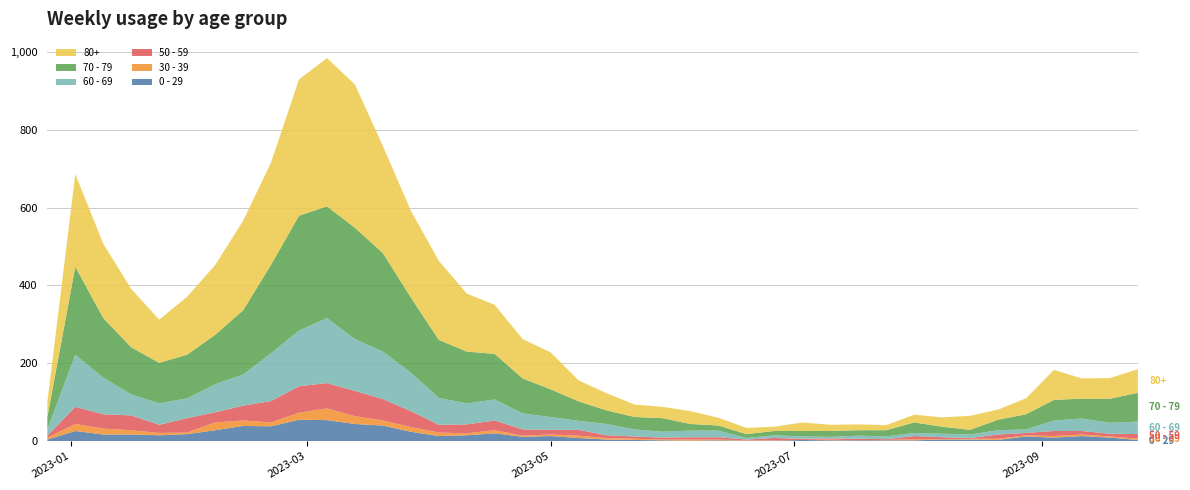

Reading left to right, what are all the values shown in this chart?

0 - 29: 2022-12-26=4	2023-01-02=26	2023-01-09=17	2023-01-16=17	2023-01-23=15	2023-01-30=18	2023-02-06=28	2023-02-13=39	2023-02-20=38	2023-02-27=55	2023-03-06=54	2023-03-13=44	2023-03-20=40	2023-03-27=24	2023-04-03=13	2023-04-10=15	2023-04-17=20	2023-04-24=11	2023-05-01=13	2023-05-08=8	2023-05-15=4	2023-05-22=3	2023-05-29=2	2023-06-05=1	2023-06-12=2	2023-06-19=1	2023-06-26=1	2023-07-03=3	2023-07-10=2	2023-07-17=2	2023-07-24=2	2023-07-31=2	2023-08-07=4	2023-08-14=4	2023-08-21=3	2023-08-28=12	2023-09-04=9	2023-09-11=13	2023-09-18=9	2023-09-25=3
30 - 39: 2022-12-26=5	2023-01-02=18	2023-01-09=15	2023-01-16=11	2023-01-23=6	2023-01-30=4	2023-02-06=20	2023-02-13=14	2023-02-20=10	2023-02-27=18	2023-03-06=30	2023-03-13=20	2023-03-20=13	2023-03-27=12	2023-04-03=9	2023-04-10=5	2023-04-17=8	2023-04-24=3	2023-05-01=4	2023-05-08=6	2023-05-15=4	2023-05-22=3	2023-05-29=2	2023-06-05=3	2023-06-12=2	2023-06-19=1	2023-06-26=1	2023-07-03=0	2023-07-10=2	2023-07-17=0	2023-07-24=1	2023-07-31=3	2023-08-07=1	2023-08-14=2	2023-08-21=3	2023-08-28=3	2023-09-04=4	2023-09-11=4	2023-09-18=3	2023-09-25=3
50 - 59: 2022-12-26=5	2023-01-02=44	2023-01-09=37	2023-01-16=38	2023-01-23=21	2023-01-30=37	2023-02-06=26	2023-02-13=38	2023-02-20=55	2023-02-27=68	2023-03-06=65	2023-03-13=65	2023-03-20=55	2023-03-27=41	2023-04-03=20	2023-04-10=23	2023-04-17=25	2023-04-24=16	2023-05-01=12	2023-05-08=15	2023-05-15=7	2023-05-22=6	2023-05-29=5	2023-06-05=6	2023-06-12=6	2023-06-19=2	2023-06-26=6	2023-07-03=3	2023-07-10=3	2023-07-17=4	2023-07-24=2	2023-07-31=8	2023-08-07=5	2023-08-14=2	2023-08-21=11	2023-08-28=6	2023-09-04=13	2023-09-11=9	2023-09-18=7	2023-09-25=12
60 - 69: 2022-12-26=16	2023-01-02=134	2023-01-09=94	2023-01-16=54	2023-01-23=55	2023-01-30=51	2023-02-06=72	2023-02-13=80	2023-02-20=123	2023-02-27=143	2023-03-06=167	2023-03-13=133	2023-03-20=122	2023-03-27=99	2023-04-03=69	2023-04-10=54	2023-04-17=54	2023-04-24=41	2023-05-01=33	2023-05-08=23	2023-05-15=29	2023-05-22=18	2023-05-29=15	2023-06-05=17	2023-06-12=17	2023-06-19=4	2023-06-26=7	2023-07-03=6	2023-07-10=4	2023-07-17=8	2023-07-24=7	2023-07-31=8	2023-08-07=9	2023-08-14=9	2023-08-21=11	2023-08-28=9	2023-09-04=27	2023-09-11=32	2023-09-18=28	2023-09-25=32
70 - 79: 2022-12-26=32	2023-01-02=226	2023-01-09=153	2023-01-16=121	2023-01-23=104	2023-01-30=112	2023-02-06=127	2023-02-13=165	2023-02-20=227	2023-02-27=295	2023-03-06=287	2023-03-13=286	2023-03-20=253	2023-03-27=193	2023-04-03=149	2023-04-10=133	2023-04-17=117	2023-04-24=90	2023-05-01=71	2023-05-08=50	2023-05-15=35	2023-05-22=32	2023-05-29=35	2023-06-05=17	2023-06-12=13	2023-06-19=10	2023-06-26=11	2023-07-03=14	2023-07-10=15	2023-07-17=14	2023-07-24=16	2023-07-31=27	2023-08-07=18	2023-08-14=12	2023-08-21=27	2023-08-28=39	2023-09-04=53	2023-09-11=51	2023-09-18=62	2023-09-25=74
80+: 2022-12-26=38	2023-01-02=238	2023-01-09=191	2023-01-16=150	2023-01-23=111	2023-01-30=149	2023-02-06=179	2023-02-13=230	2023-02-20=263	2023-02-27=350	2023-03-06=381	2023-03-13=368	2023-03-20=275	2023-03-27=223	2023-04-03=203	2023-04-10=149	2023-04-17=126	2023-04-24=101	2023-05-01=95	2023-05-08=54	2023-05-15=44	2023-05-22=32	2023-05-29=29	2023-06-05=33	2023-06-12=20	2023-06-19=16	2023-06-26=11	2023-07-03=22	2023-07-10=16	2023-07-17=15	2023-07-24=13	2023-07-31=20	2023-08-07=24	2023-08-14=36	2023-08-21=26	2023-08-28=41	2023-09-04=77	2023-09-11=52	2023-09-18=53	2023-09-25=61